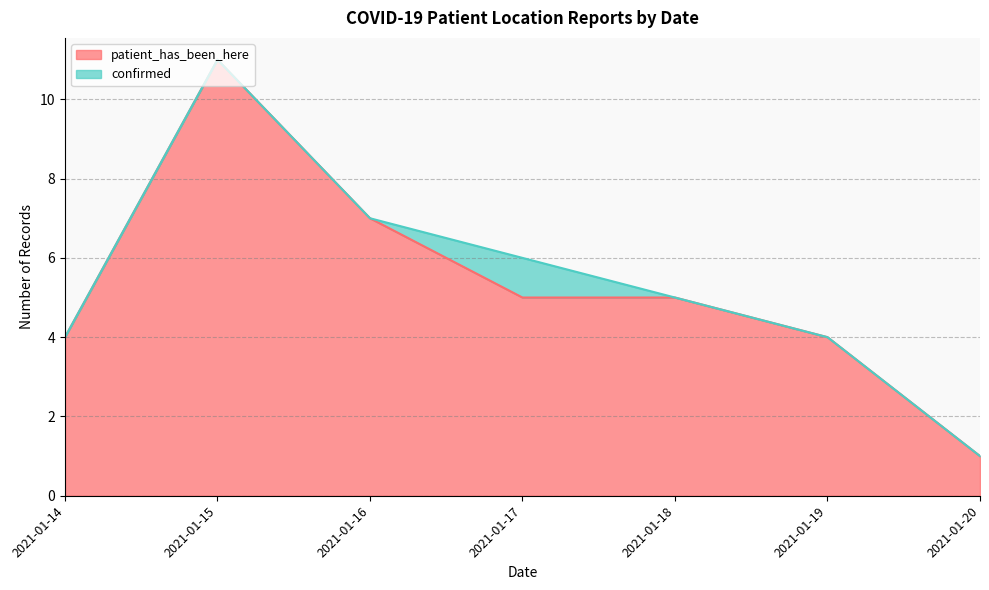

The value at 2021-01-17 is 8. True or false?

False